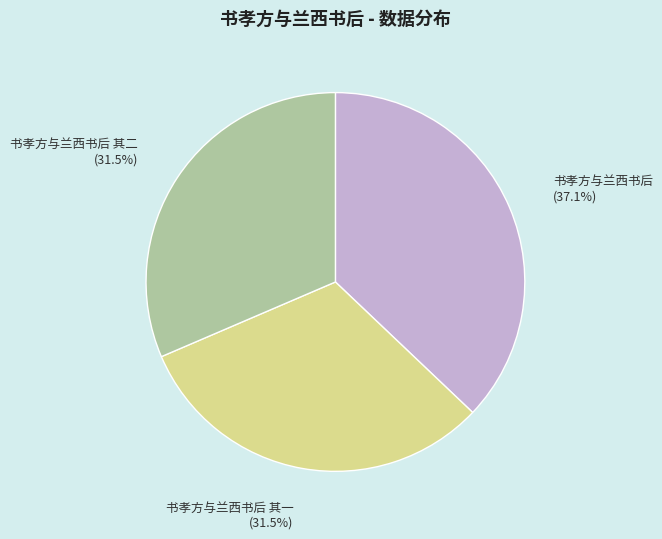

Count the number of slices in the pie.

3